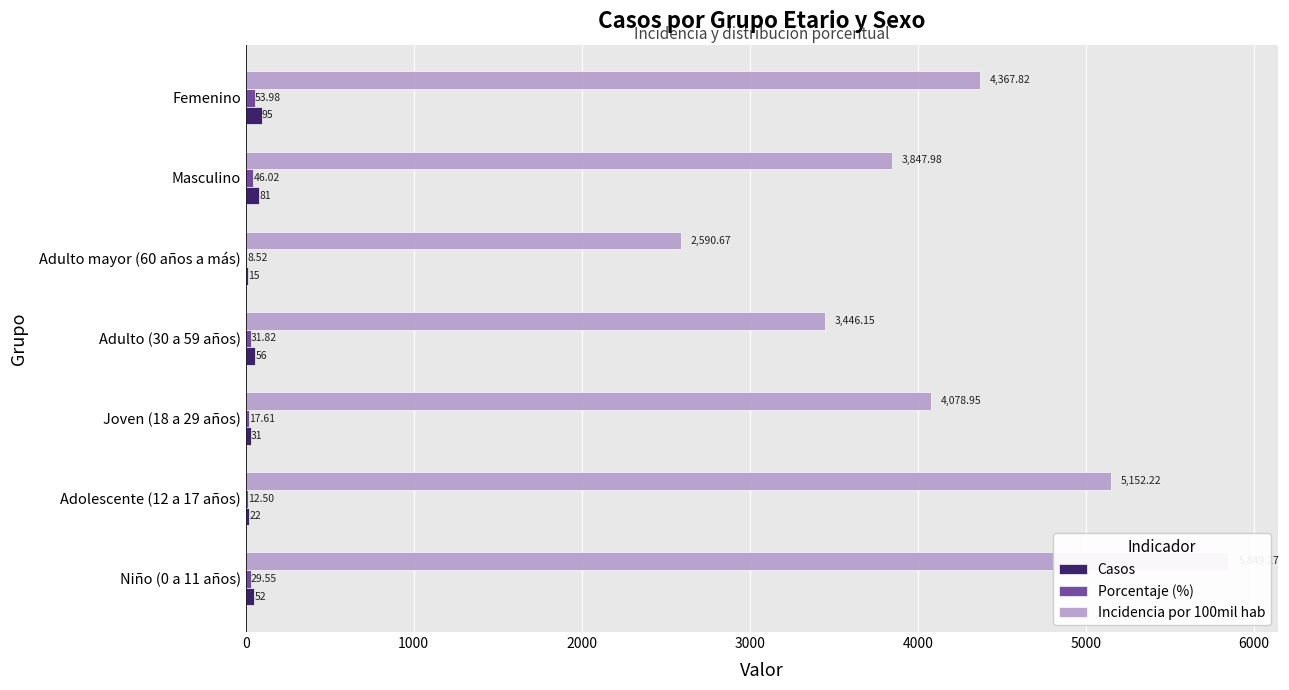

How many bars are there in each group?

3